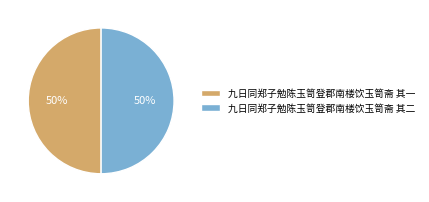

True or false: 九日同郑子勉陈玉笥登郡南楼饮玉笥斋 其一 accounts for 50% of the total.

True